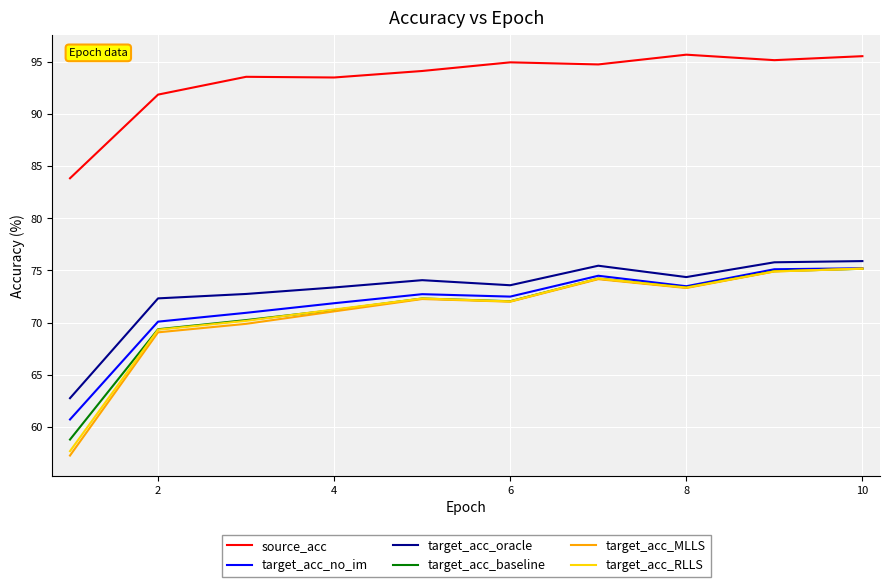

Which series has the largest total across all categories?

source_acc